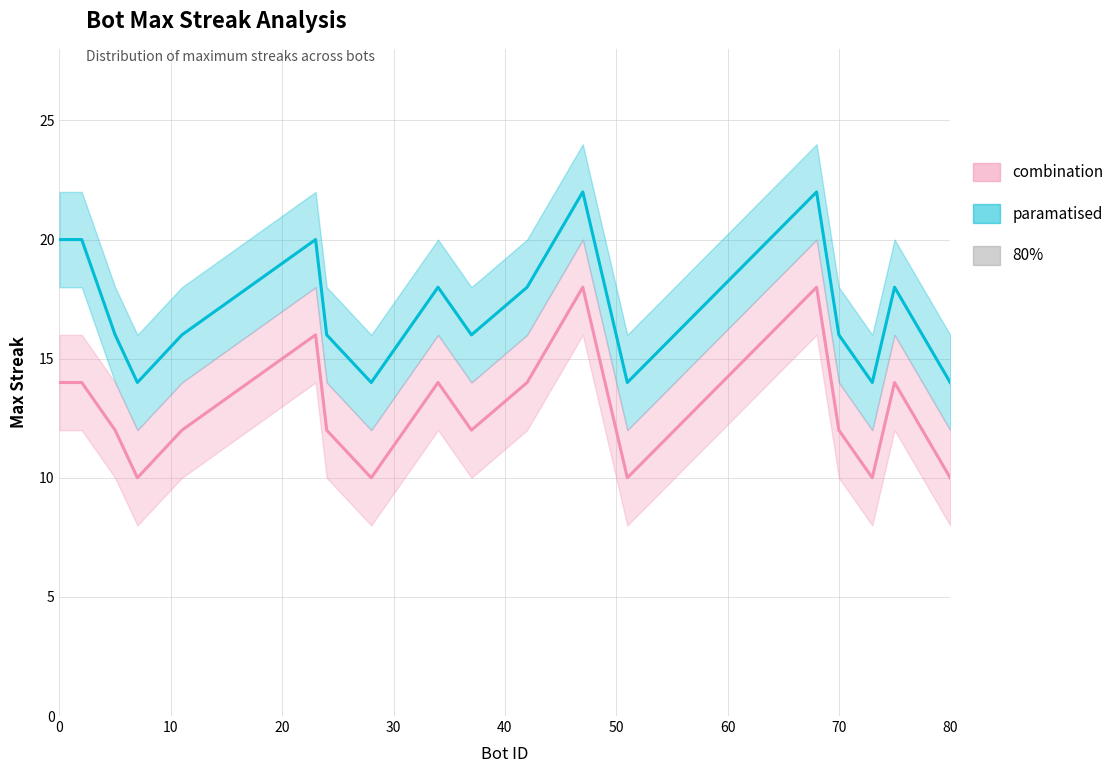

Is it true that secondary_lower equals 6 at 74?

False